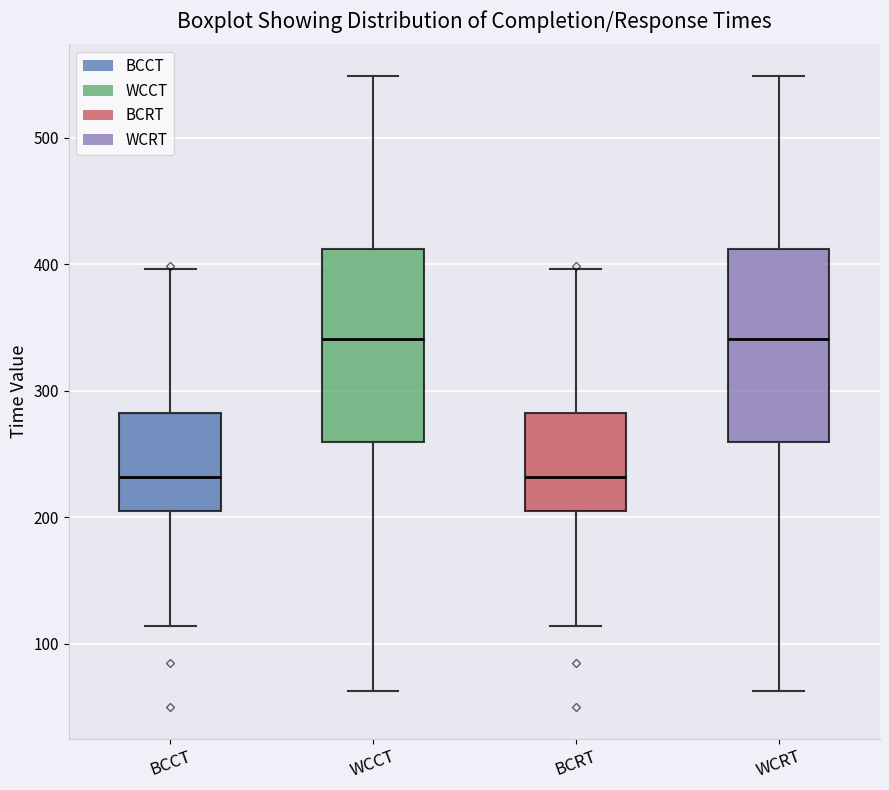

Where does the upper whisker of the box for WCRT end on the y-axis? The values are not printed on the chart, so give them approximately, as read against the axis.

550